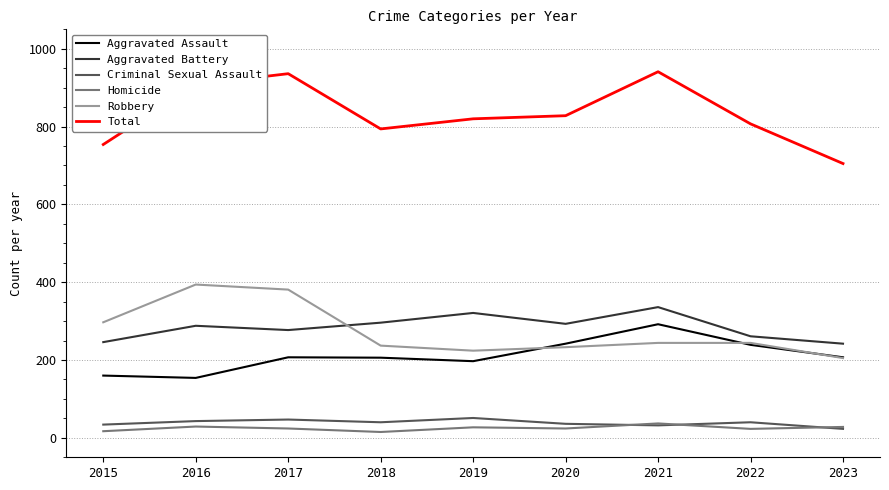

What is the difference between the highest and lowest values at 2015?

737